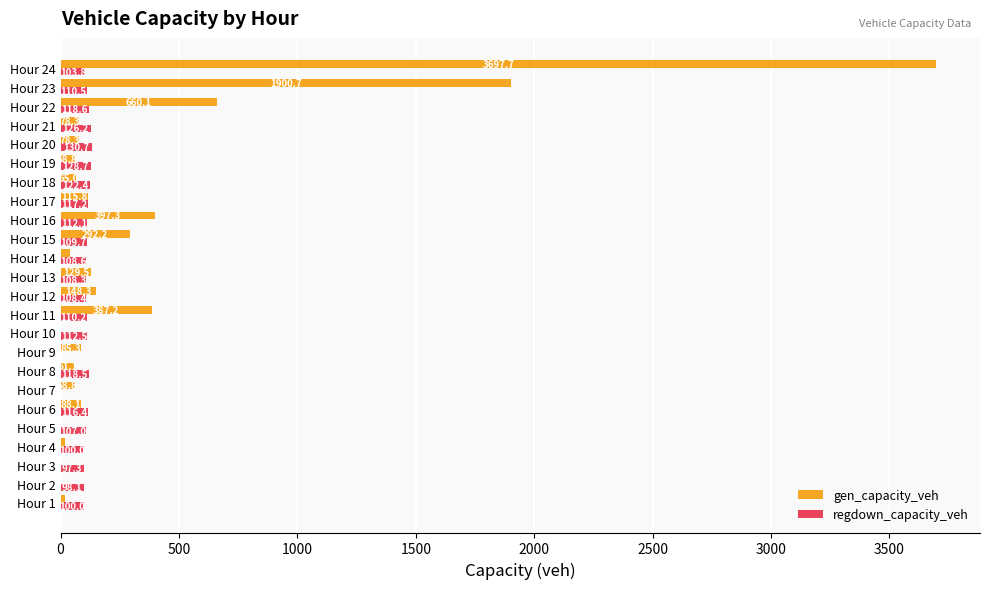

How many values in the gen_capacity_veh series exceed 78?

13